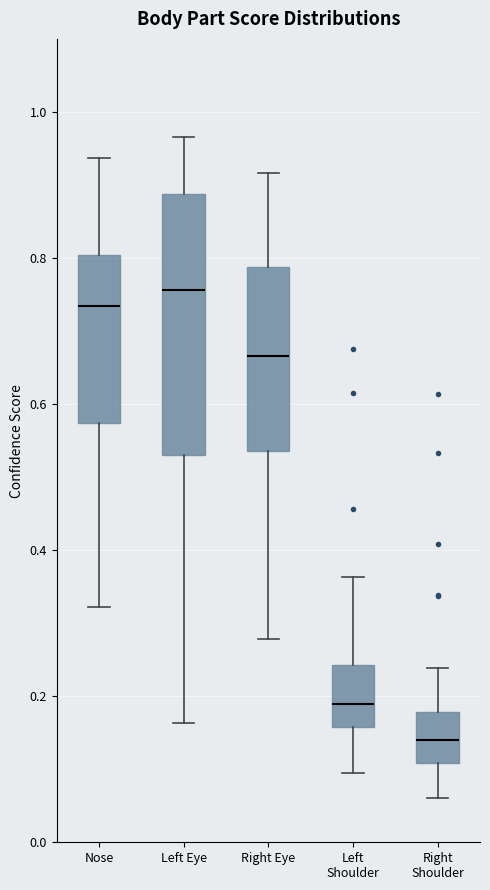

Where does the lower whisker of the box for Nose end on the y-axis? The values are not printed on the chart, so give them approximately, as read against the axis.

0.32